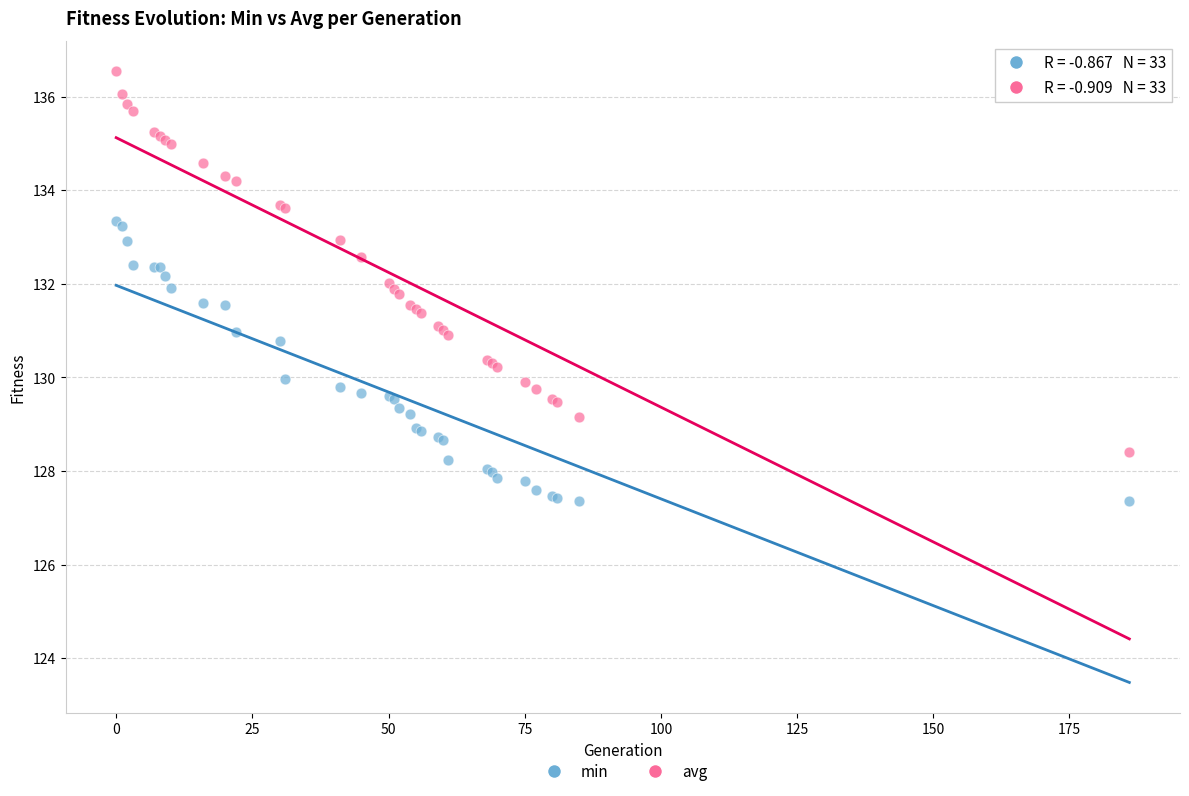

Which series reaches the maximum Y coordinate?

avg